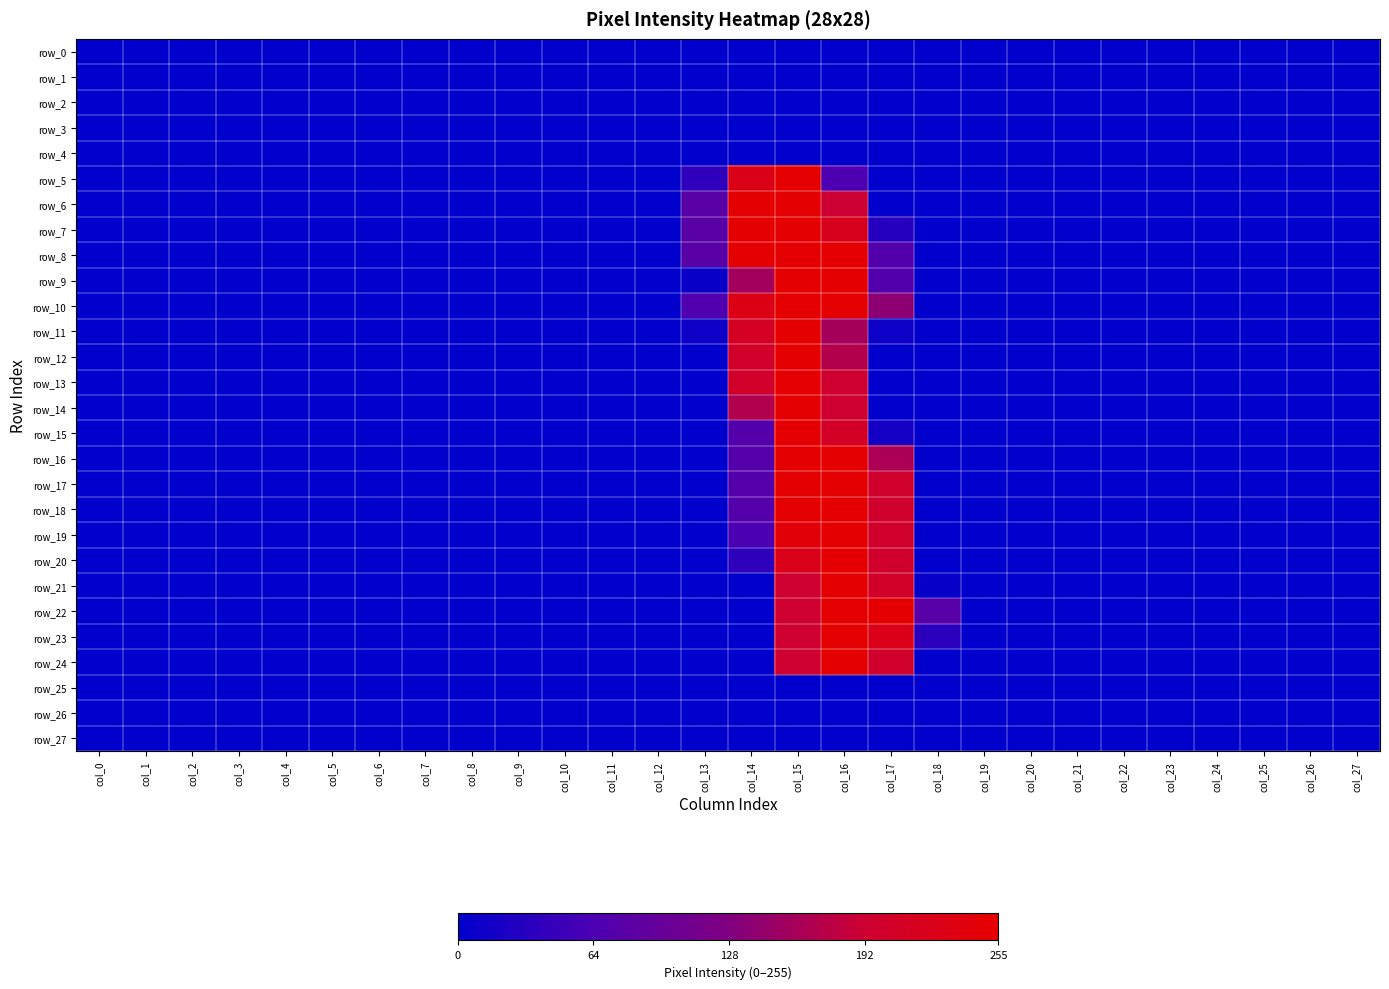

Reading right to left, list all the values displayed in this chart.

row_0: 0	0	0	0	0	0	0	0	0	0	0	0	0	0	0	0	0	0	0	0	0	0	0	0	0	0	0	0
row_1: 0	0	0	0	0	0	0	0	0	0	0	0	0	0	0	0	0	0	0	0	0	0	0	0	0	0	0	0
row_2: 0	0	0	0	0	0	0	0	0	0	0	0	0	0	0	0	0	0	0	0	0	0	0	0	0	0	0	0
row_3: 0	0	0	0	0	0	0	0	0	0	0	0	0	0	0	0	0	0	0	0	0	0	0	0	0	0	0	0
row_4: 0	0	0	0	0	0	0	0	0	0	0	0	0	0	0	0	0	0	0	0	0	0	0	0	0	0	0	0
row_5: 0	0	0	0	0	0	0	0	0	0	0	65	254	228	39	0	0	0	0	0	0	0	0	0	0	0	0	0
row_6: 0	0	0	0	0	0	0	0	0	0	0	192	253	253	79	0	0	0	0	0	0	0	0	0	0	0	0	0
row_7: 0	0	0	0	0	0	0	0	0	0	31	220	253	253	79	0	0	0	0	0	0	0	0	0	0	0	0	0
row_8: 0	0	0	0	0	0	0	0	0	0	71	253	253	253	79	0	0	0	0	0	0	0	0	0	0	0	0	0
row_9: 0	0	0	0	0	0	0	0	0	0	71	253	253	157	8	0	0	0	0	0	0	0	0	0	0	0	0	0
row_10: 0	0	0	0	0	0	0	0	0	0	138	253	253	231	69	0	0	0	0	0	0	0	0	0	0	0	0	0
row_11: 0	0	0	0	0	0	0	0	0	0	11	159	253	210	12	0	0	0	0	0	0	0	0	0	0	0	0	0
row_12: 0	0	0	0	0	0	0	0	0	0	0	171	253	202	0	0	0	0	0	0	0	0	0	0	0	0	0	0
row_13: 0	0	0	0	0	0	0	0	0	0	0	194	253	202	0	0	0	0	0	0	0	0	0	0	0	0	0	0
row_14: 0	0	0	0	0	0	0	0	0	0	0	194	253	168	0	0	0	0	0	0	0	0	0	0	0	0	0	0
row_15: 0	0	0	0	0	0	0	0	0	0	17	208	253	72	0	0	0	0	0	0	0	0	0	0	0	0	0	0
row_16: 0	0	0	0	0	0	0	0	0	0	164	253	253	72	0	0	0	0	0	0	0	0	0	0	0	0	0	0
row_17: 0	0	0	0	0	0	0	0	0	0	201	253	253	72	0	0	0	0	0	0	0	0	0	0	0	0	0	0
row_18: 0	0	0	0	0	0	0	0	0	0	201	253	253	72	0	0	0	0	0	0	0	0	0	0	0	0	0	0
row_19: 0	0	0	0	0	0	0	0	0	0	201	253	246	63	0	0	0	0	0	0	0	0	0	0	0	0	0	0
row_20: 0	0	0	0	0	0	0	0	0	0	201	253	225	38	0	0	0	0	0	0	0	0	0	0	0	0	0	0
row_21: 0	0	0	0	0	0	0	0	0	6	205	253	196	0	0	0	0	0	0	0	0	0	0	0	0	0	0	0
row_22: 0	0	0	0	0	0	0	0	0	78	253	253	196	0	0	0	0	0	0	0	0	0	0	0	0	0	0	0
row_23: 0	0	0	0	0	0	0	0	0	36	225	253	196	0	0	0	0	0	0	0	0	0	0	0	0	0	0	0
row_24: 0	0	0	0	0	0	0	0	0	0	201	253	196	0	0	0	0	0	0	0	0	0	0	0	0	0	0	0
row_25: 0	0	0	0	0	0	0	0	0	0	0	0	0	0	0	0	0	0	0	0	0	0	0	0	0	0	0	0
row_26: 0	0	0	0	0	0	0	0	0	0	0	0	0	0	0	0	0	0	0	0	0	0	0	0	0	0	0	0
row_27: 0	0	0	0	0	0	0	0	0	0	0	0	0	0	0	0	0	0	0	0	0	0	0	0	0	0	0	0